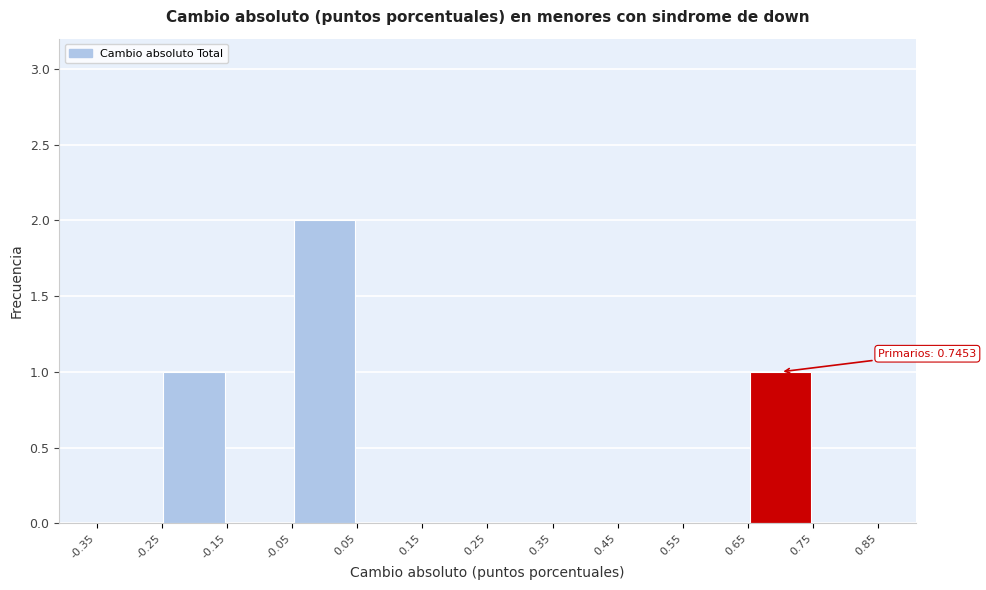

Over which range of the x-axis is the bar tallest?

-0.05 to 0.05